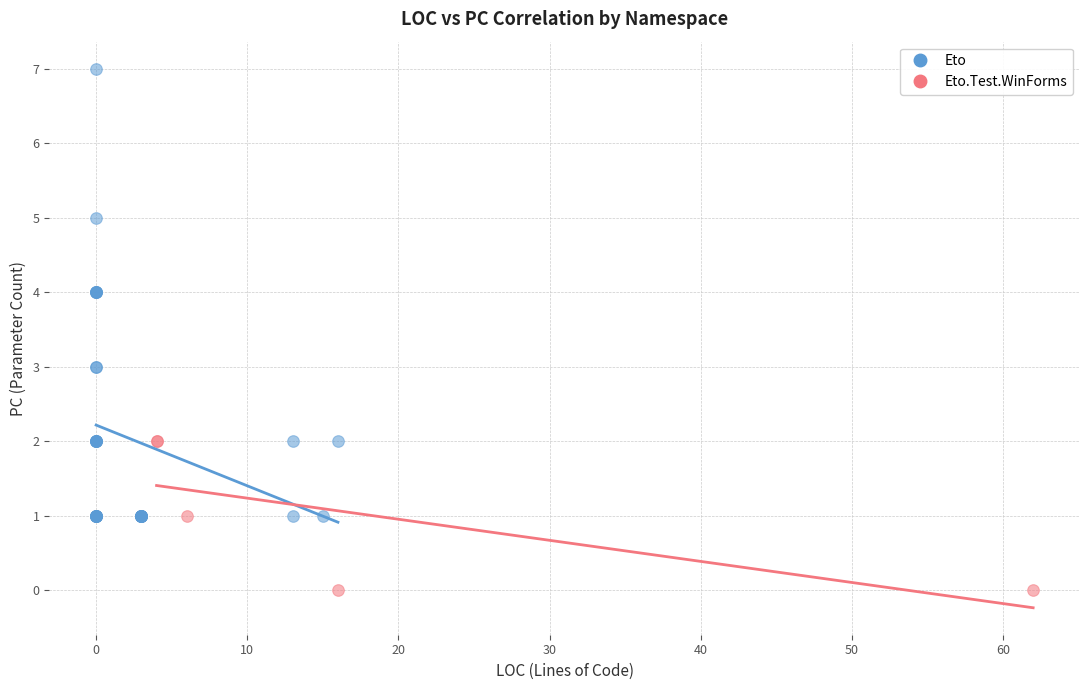

Which series contains the lowest Y value?

Eto.Test.WinForms